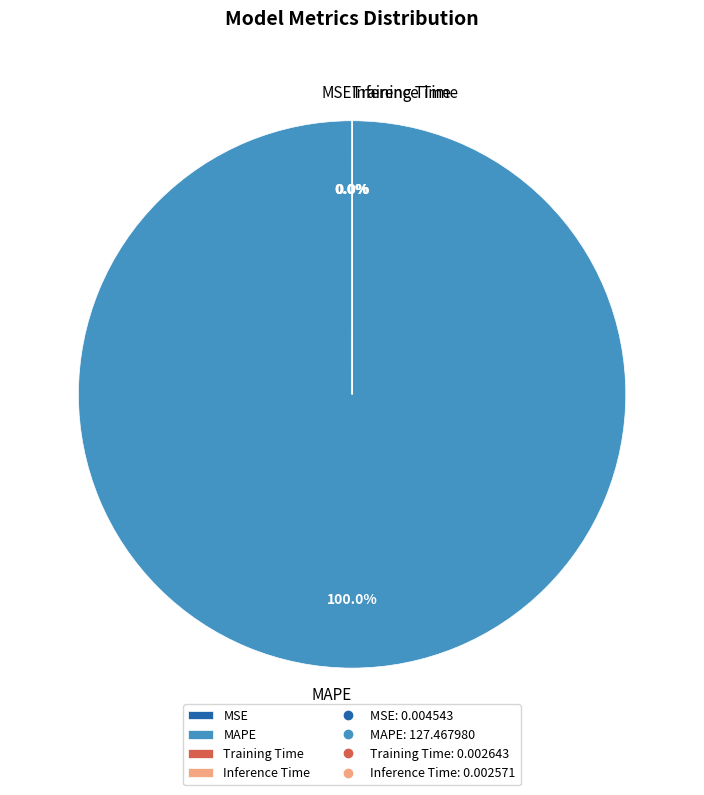

To the nearest percent, what is the difference between the largest and smallest slice percentages?

100%